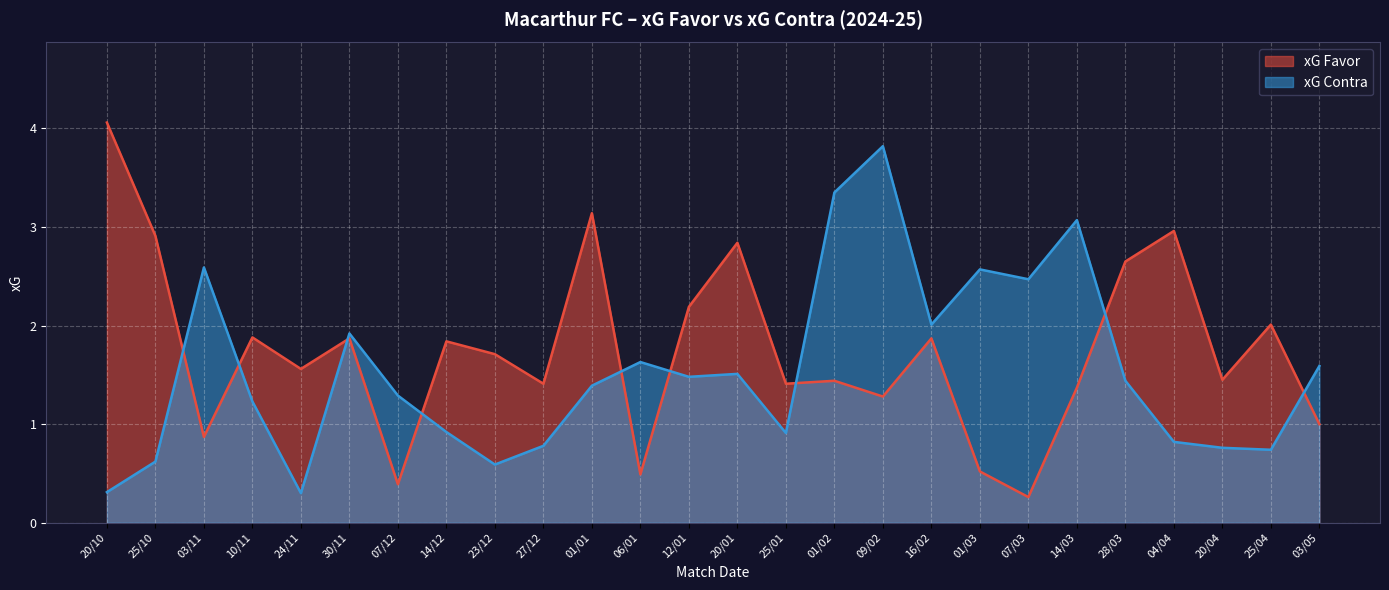

The value of xG Contra at 23/12 is 0.6. True or false?

True